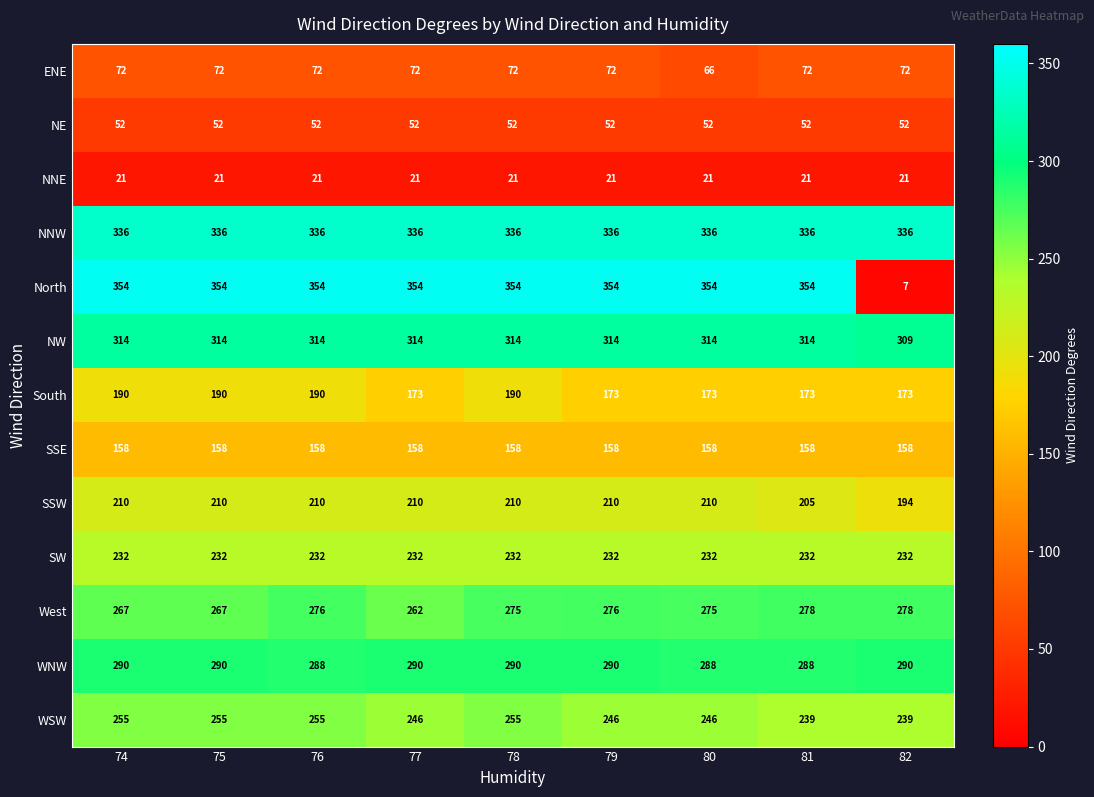

Which series has the largest total across all categories?

NNW